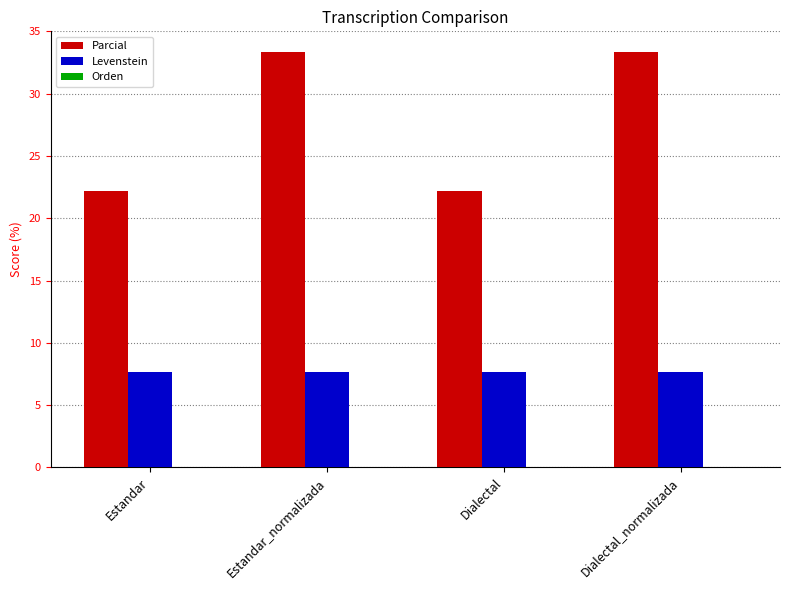

What is the label of the 4th bar from the left?

Dialectal_normalizada